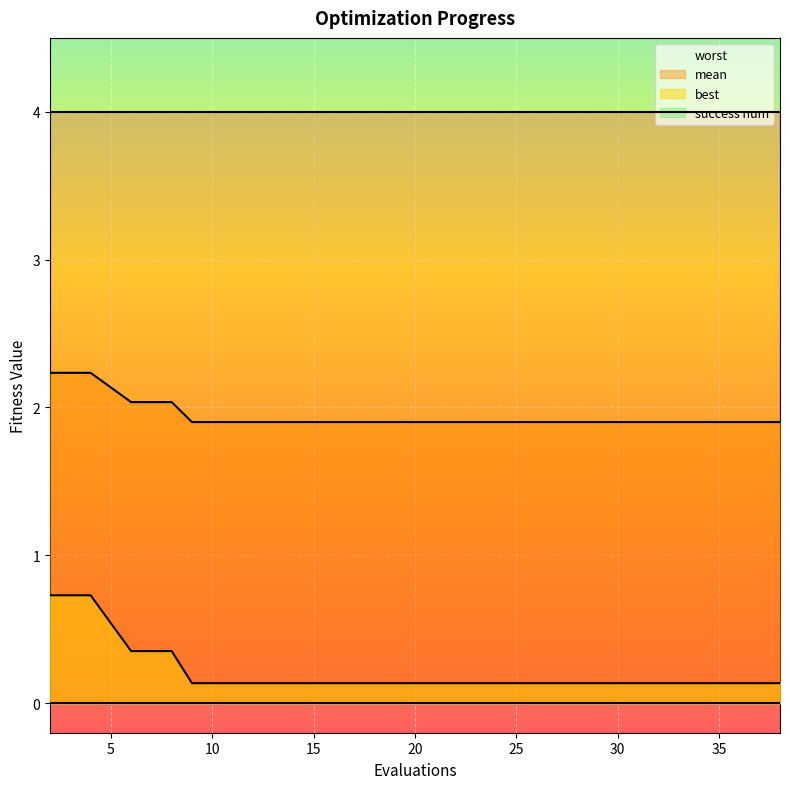

At 34, list the series in order from smallest to largest.

best, mean